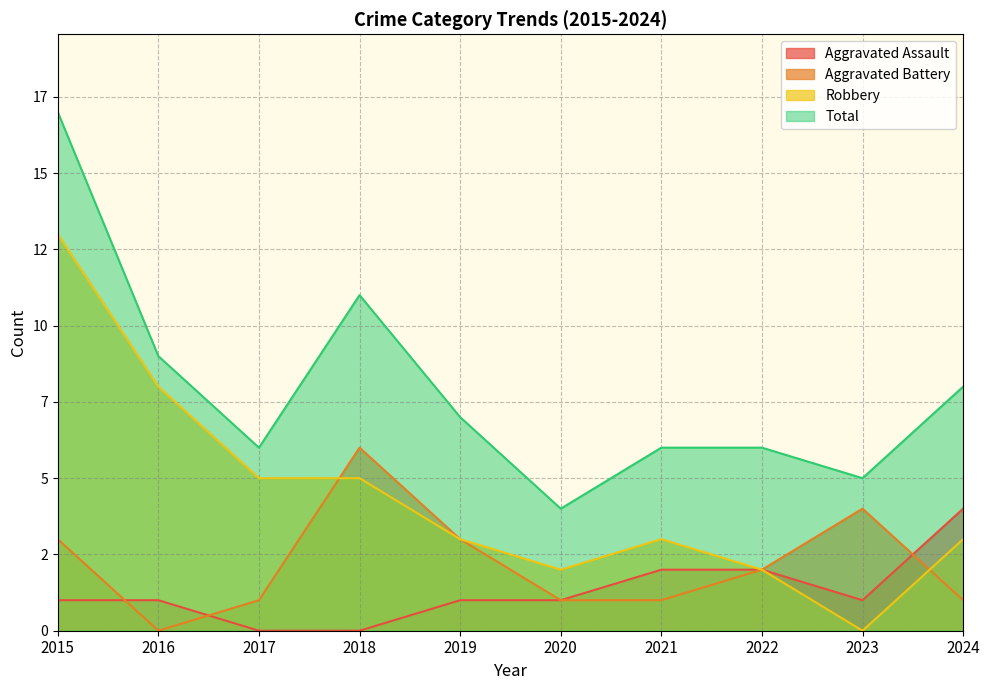

What is the difference between the maximum and second lowest values in the Aggravated Assault series?

4